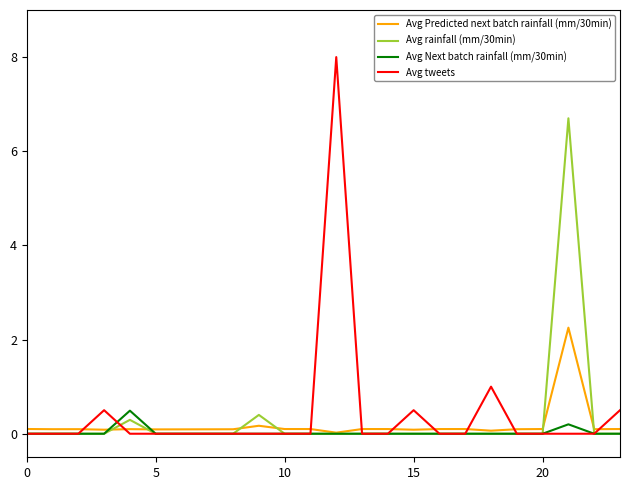

Which series has the largest total across all categories?

Avg tweets